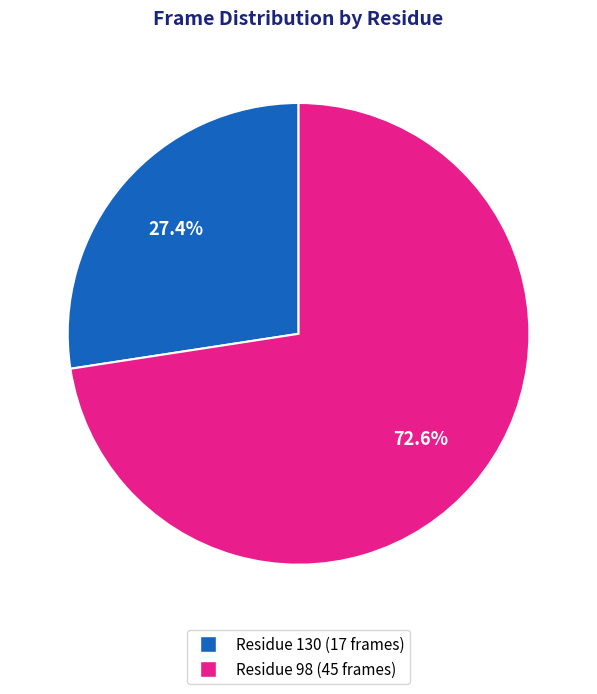

Count the number of slices in the pie.

2